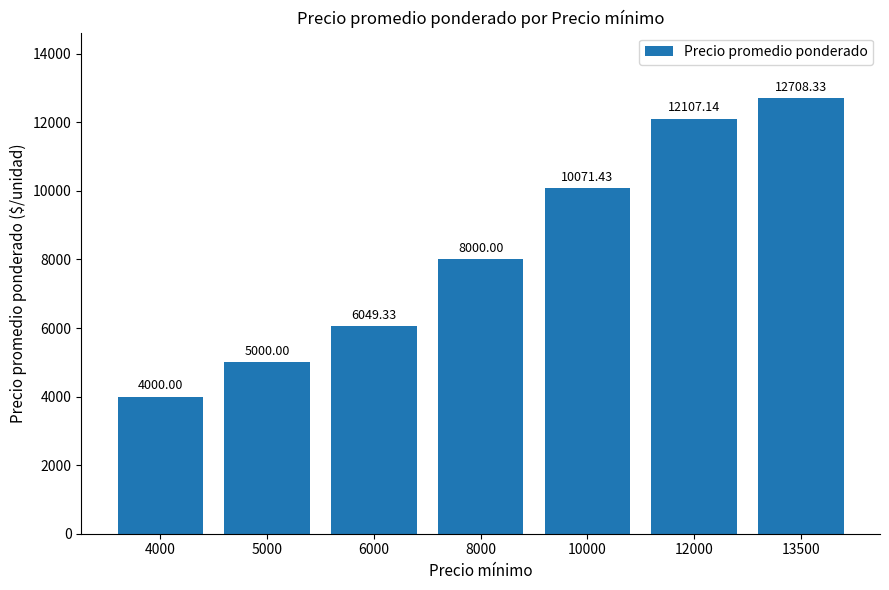

Are the bars horizontal?

No